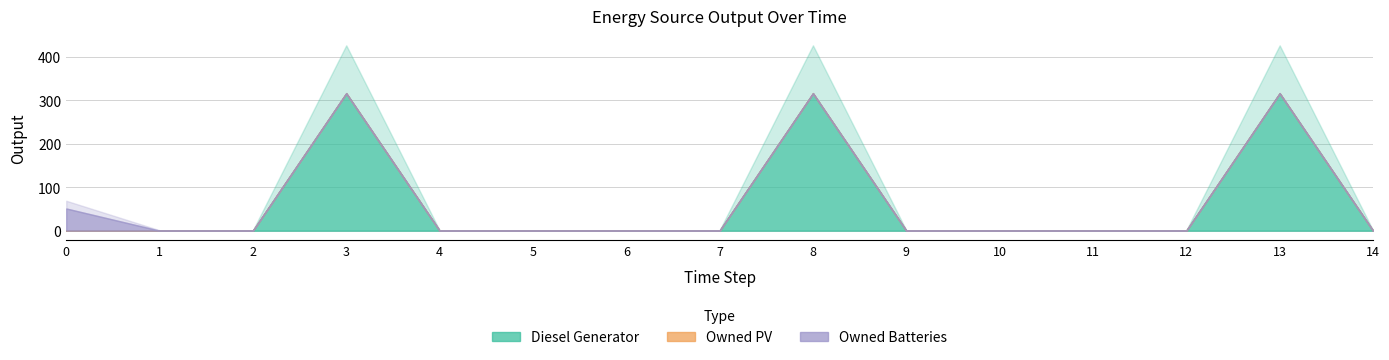

At which category is the sum across all series the highest?

3